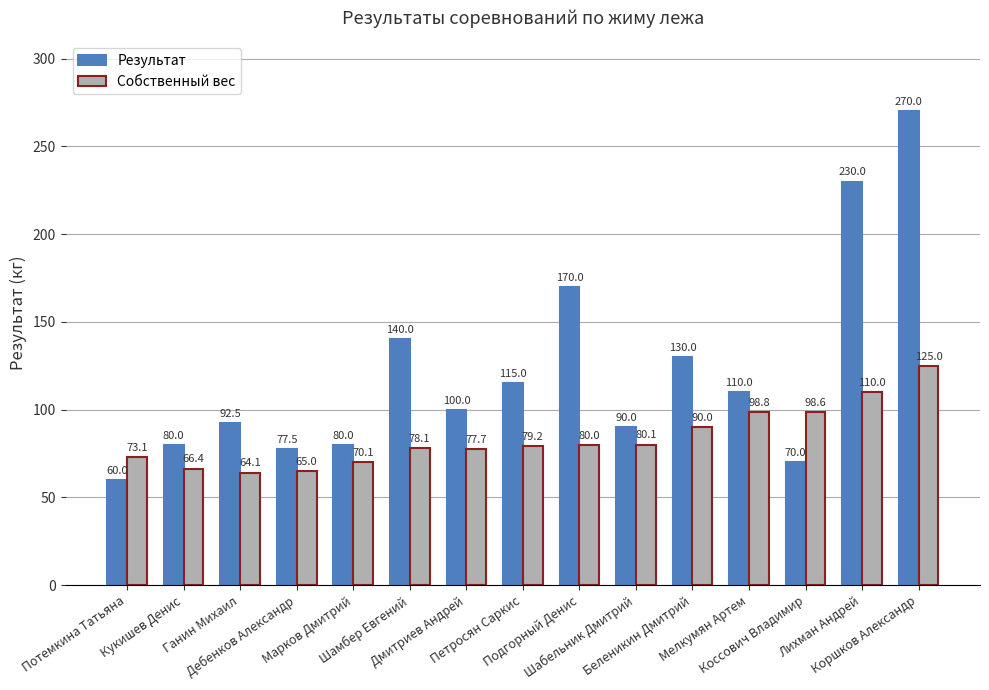

Which series has the widest spread of values?

Результат